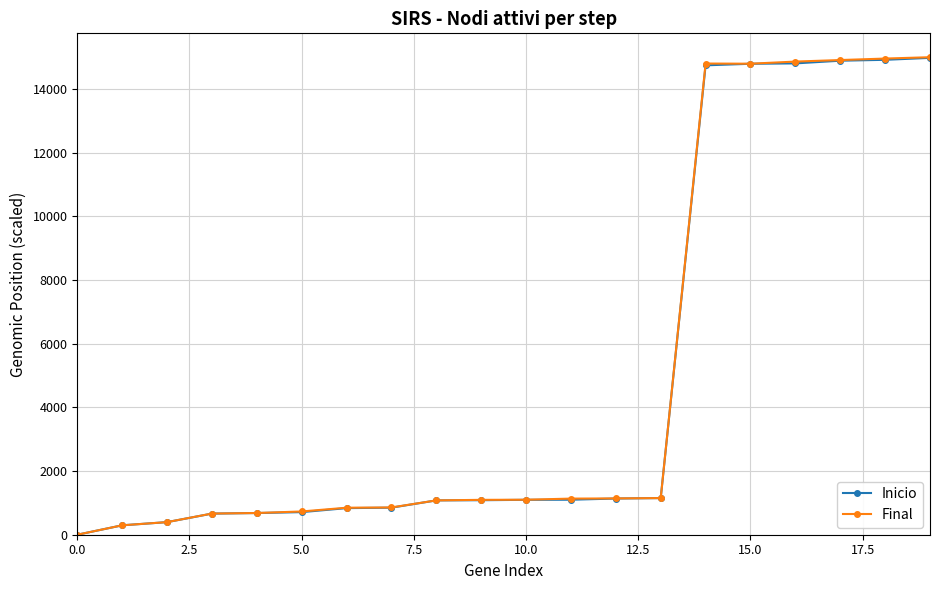

What is the value of the Final point at the 15th from the left?

14801.2